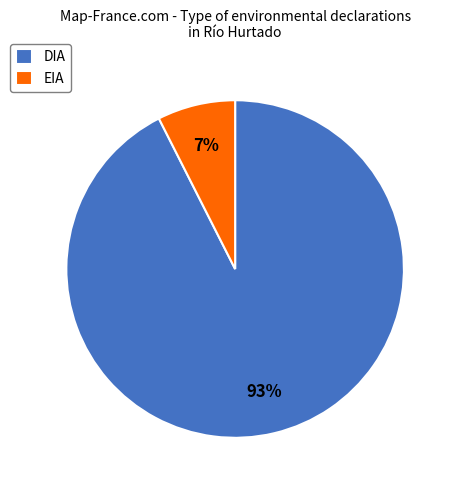

What is the majority slice?

DIA